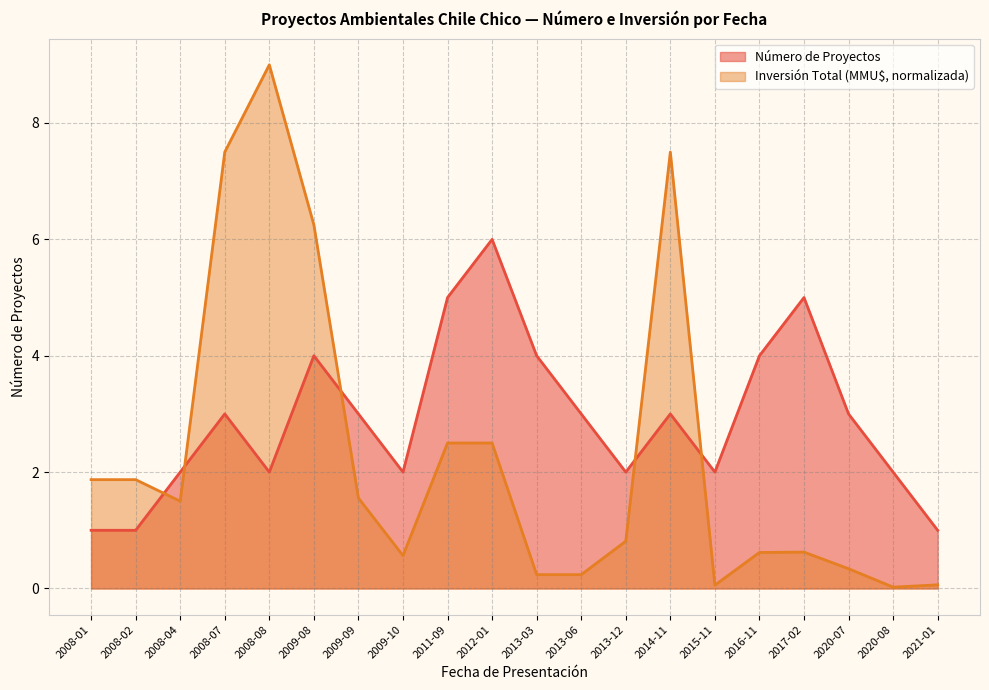

What is the average value of the Número de Proyectos series?

2.9